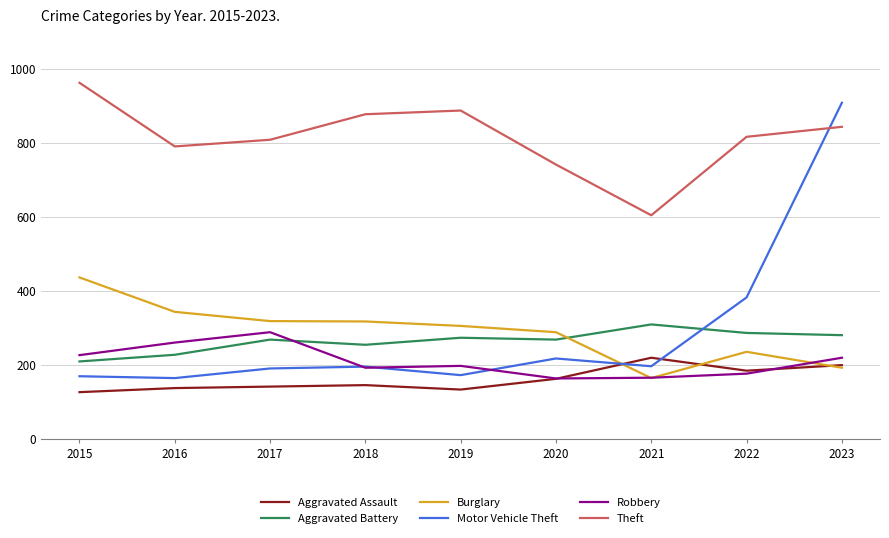

At 2016, list the series in order from largest to smallest.

Theft, Burglary, Robbery, Aggravated Battery, Motor Vehicle Theft, Aggravated Assault